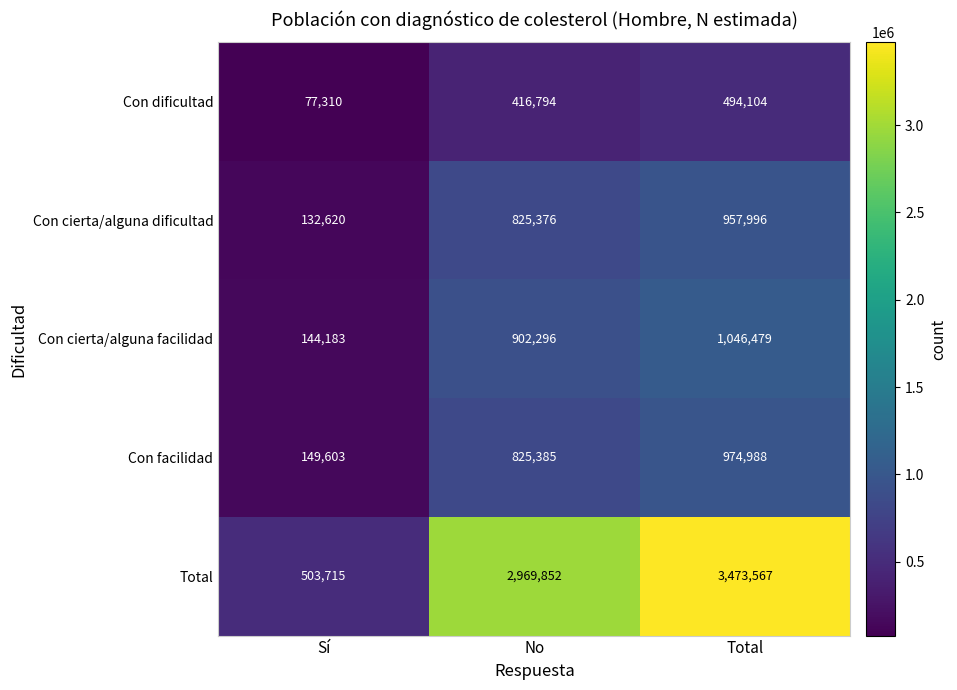

What is the difference between the Con facilidad values at Total and Sí?

825385